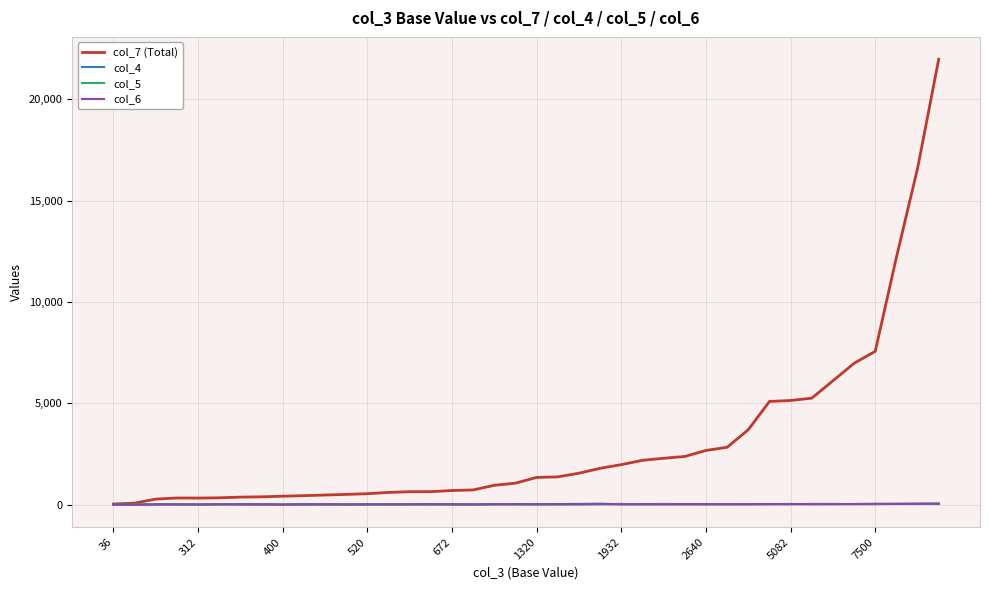

What is the sum of all col_5 values?

1113